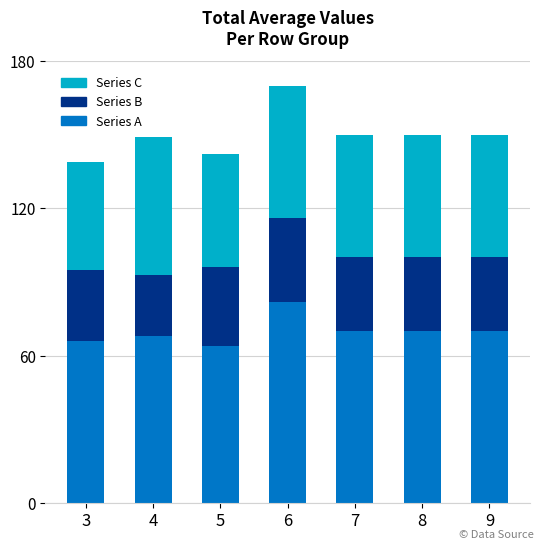

What is the total value across all series at 3?

139